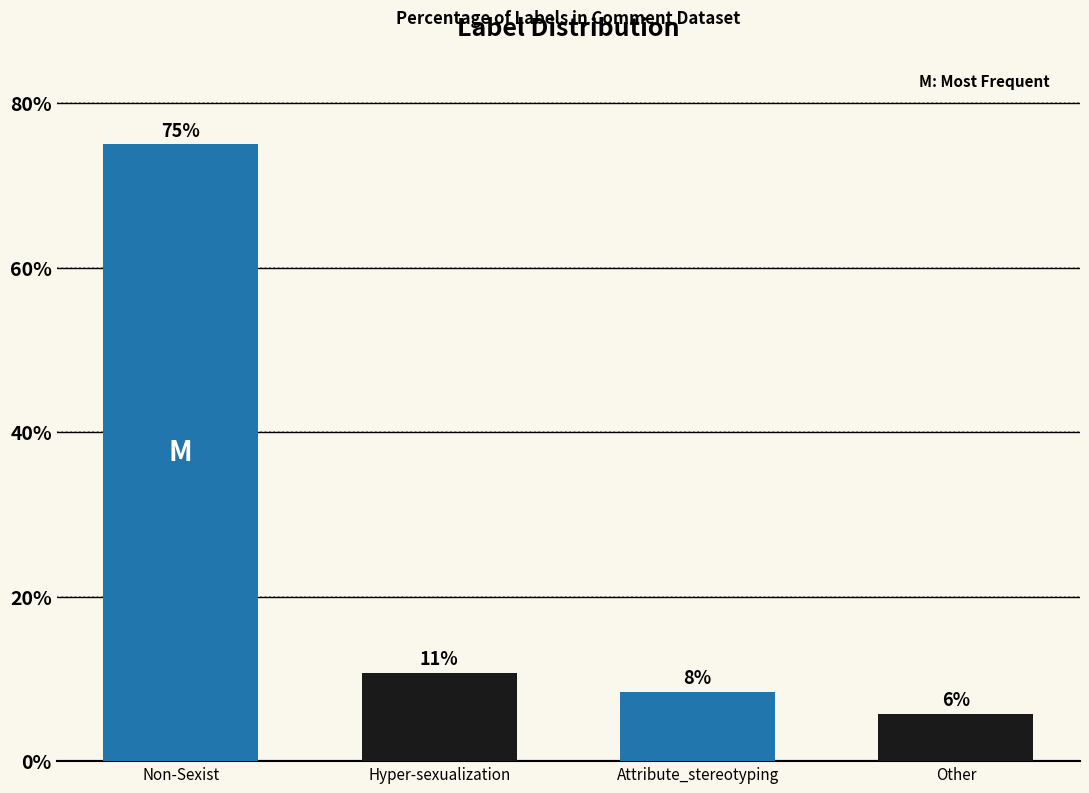

Does the chart contain any negative values?

No